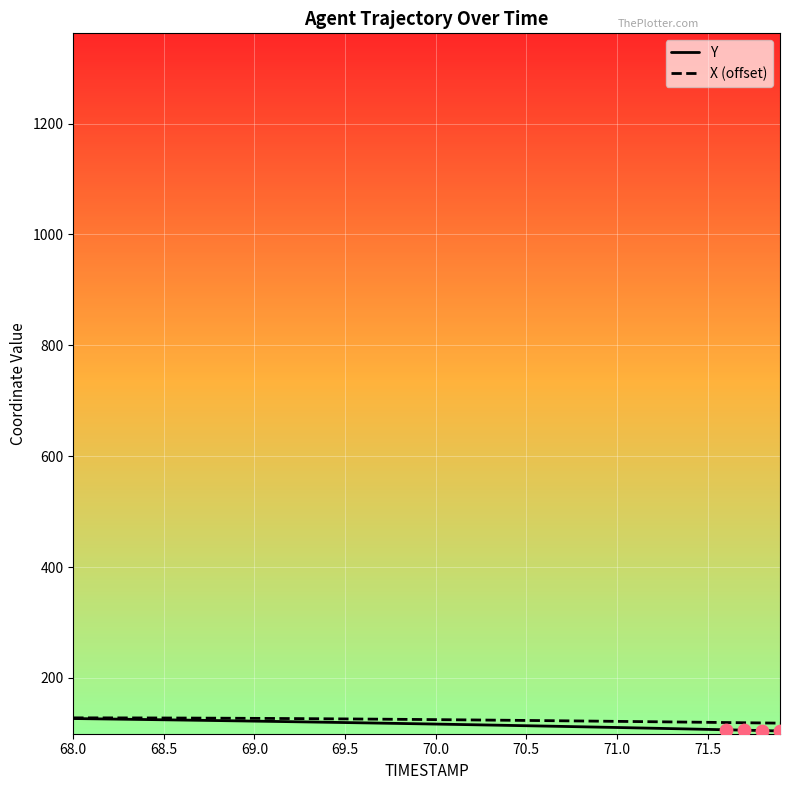

What is the maximum value shown in the chart?

127.8